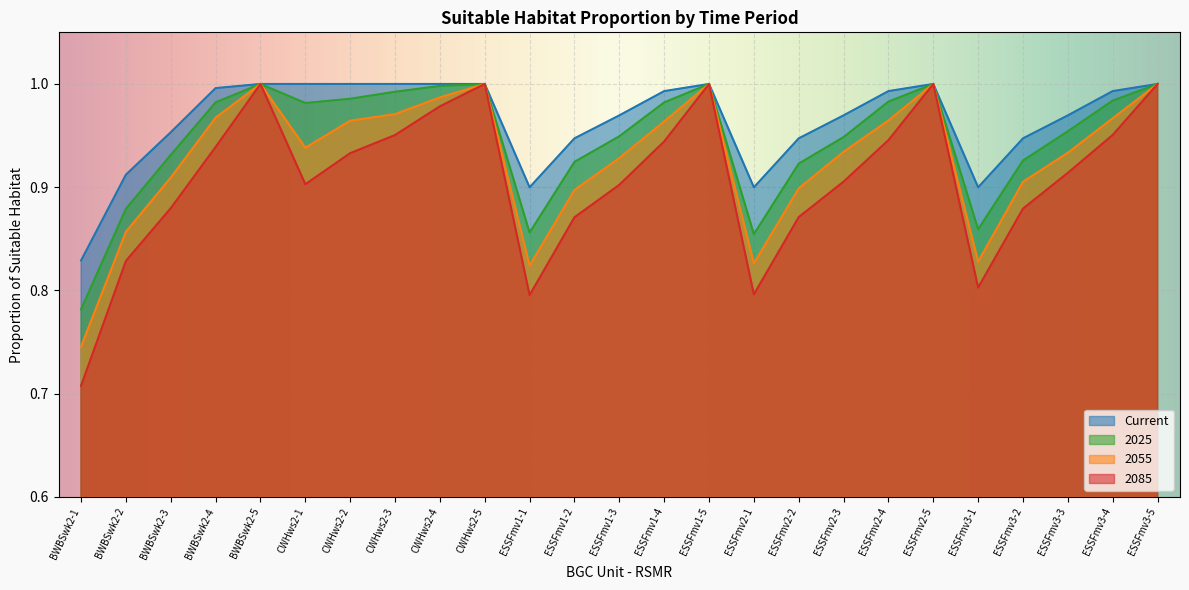

At CWHws2-4, list the series in order from largest to smallest.

Current, 2025, 2055, 2085